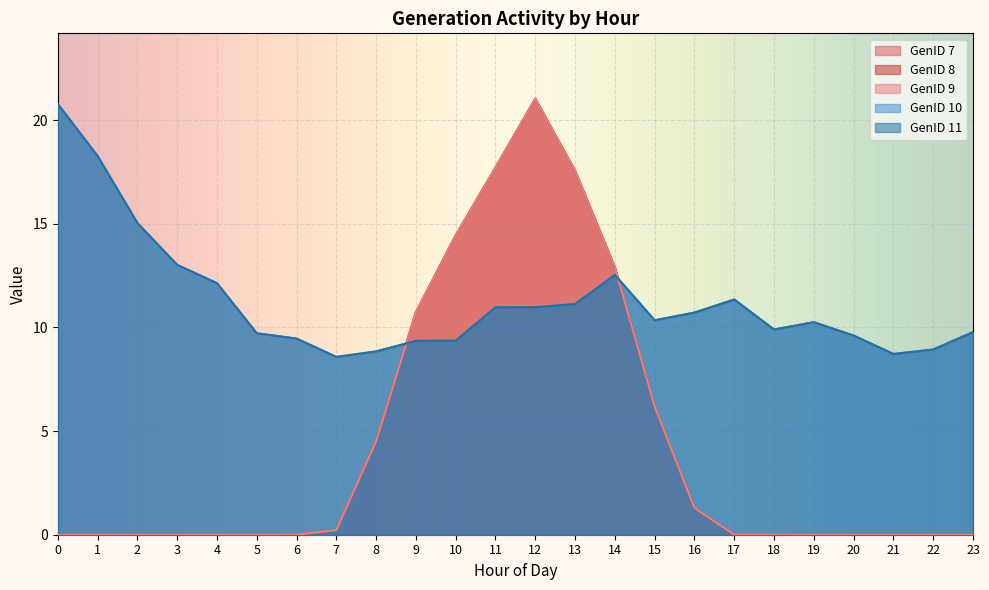

True or false: GenID 10 and GenID 7 intersect in this chart.

True